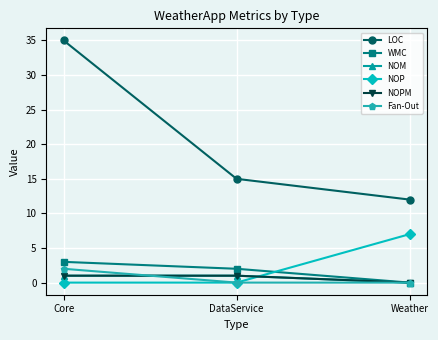

Is it true that LOC equals 12 at Weather?

True